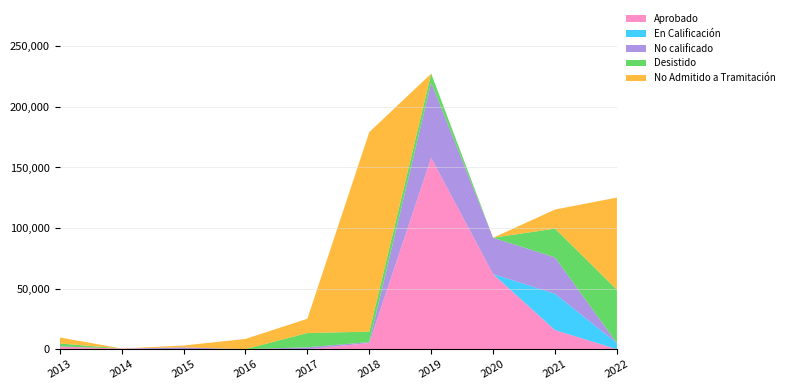

At which category is the sum across all series the highest?

2019